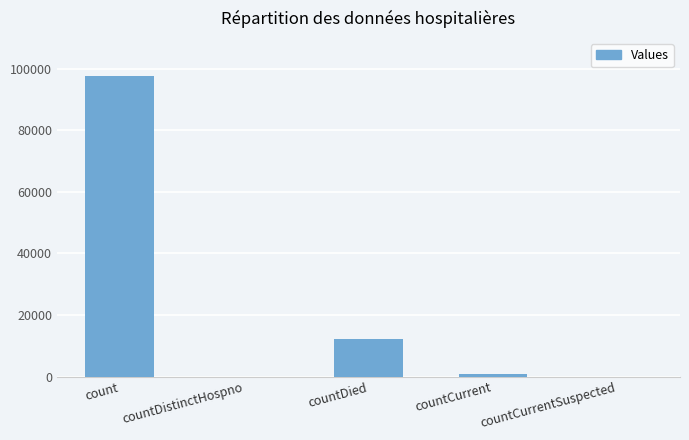

Which has a higher value, countDistinctHospno or count?

count